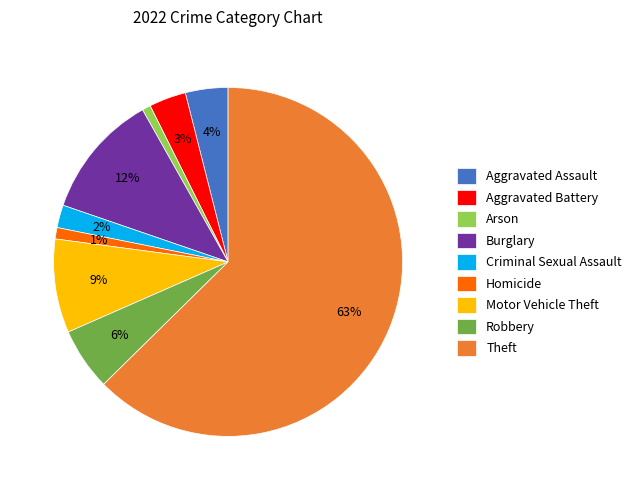

Count the number of slices in the pie.

9